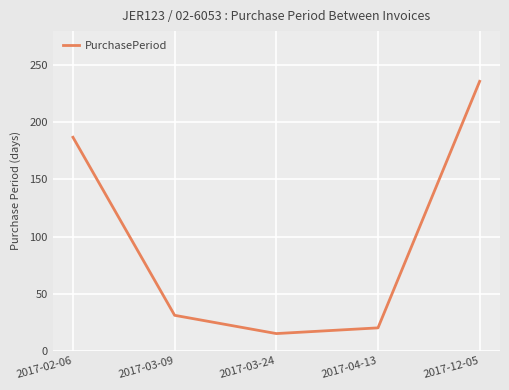

What is the label of the 1st point from the right?

2017-12-05